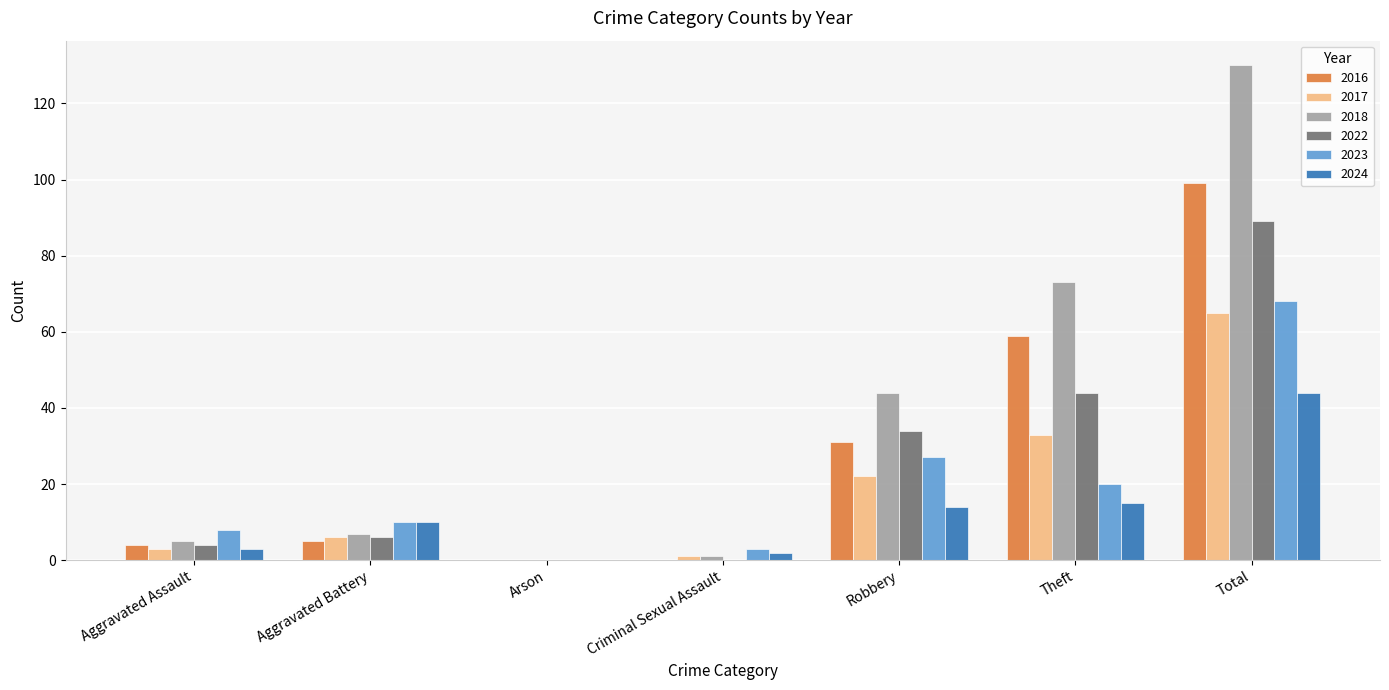

True or false: 2016 has a value of -36 at Arson.

False